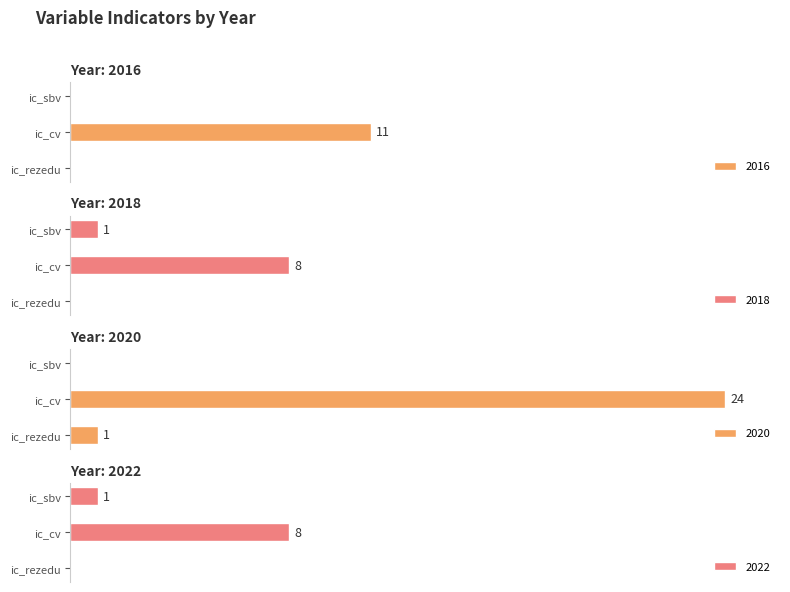

List the series in order of their peak value, lowest first.

2018, 2022, 2016, 2020